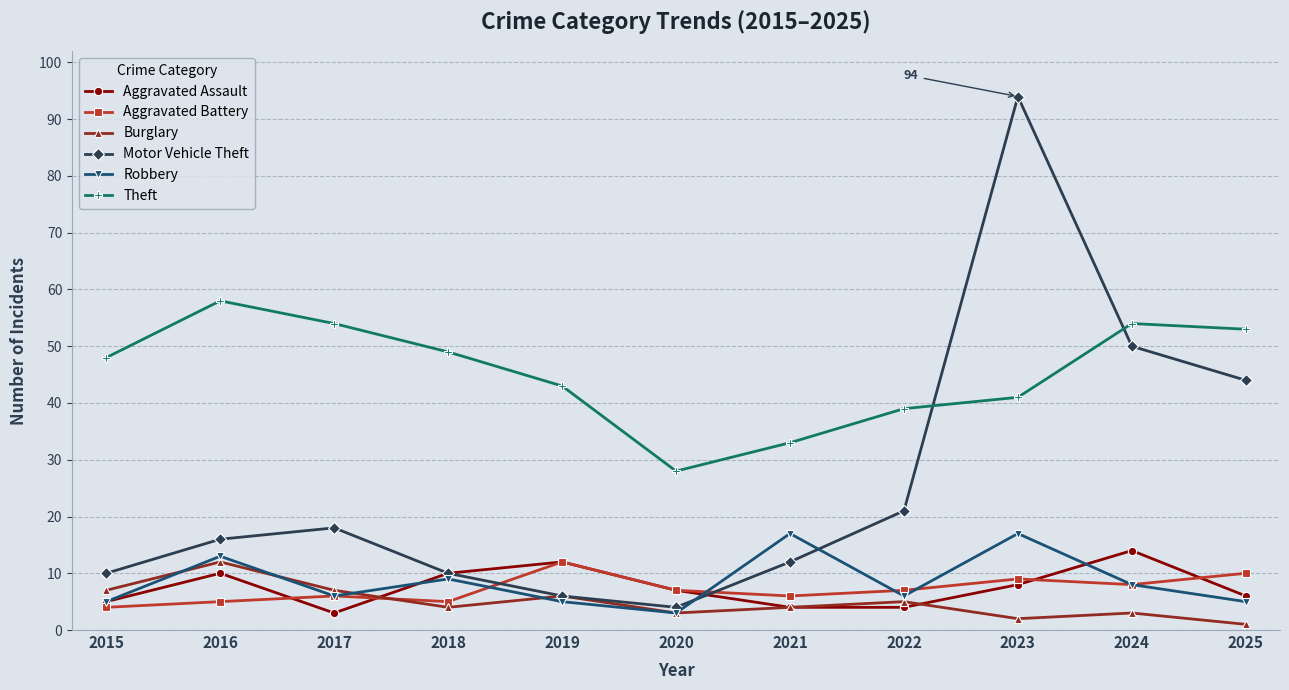

At which category is the sum across all series the highest?

2023